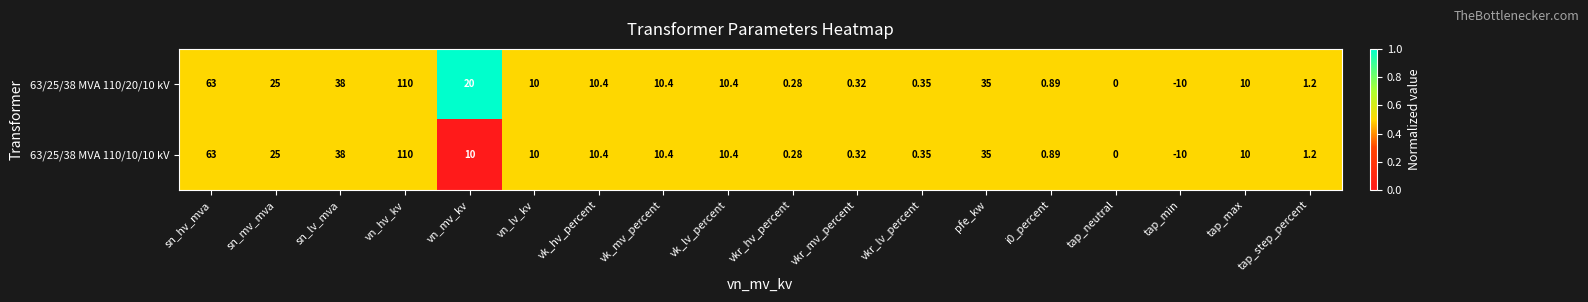

At which category is the sum across all series the highest?

vn_hv_kv